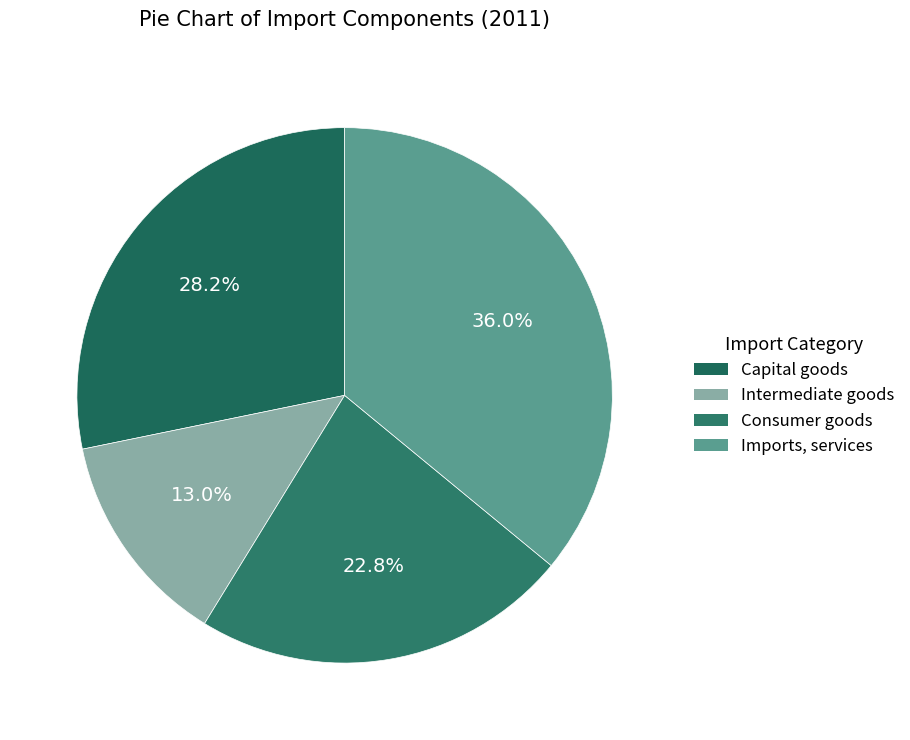

Does Consumer goods represent more than half of the total?

No